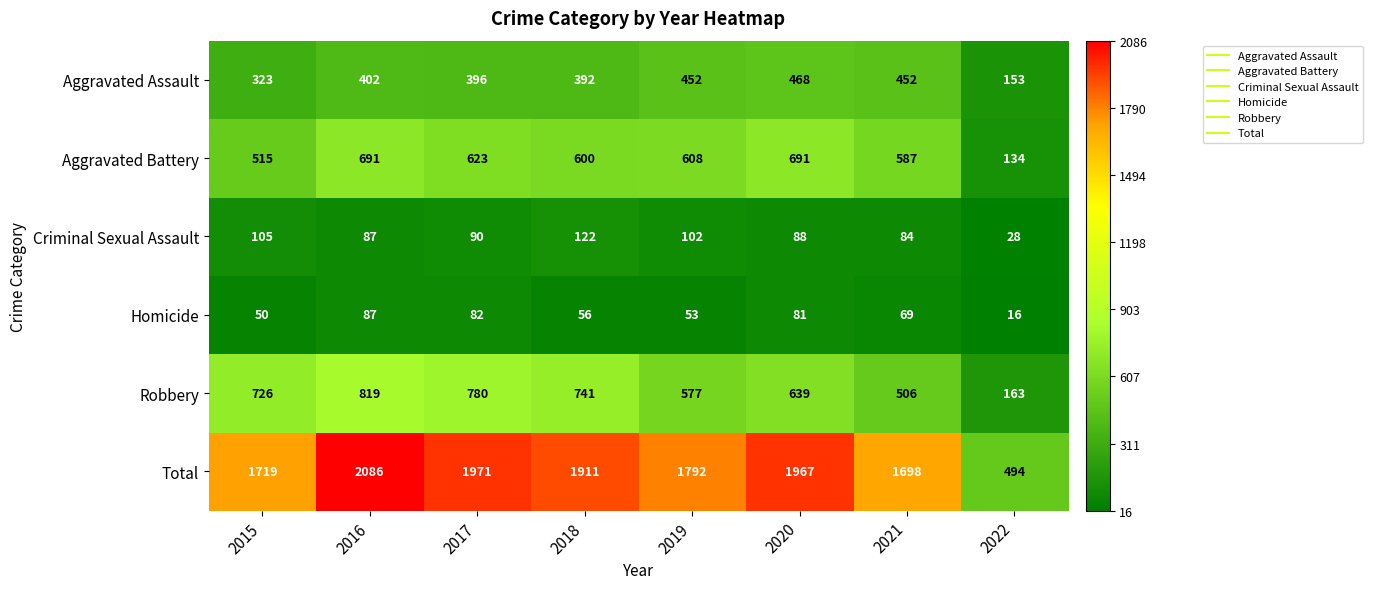

What is the highest value of the Robbery series?

819